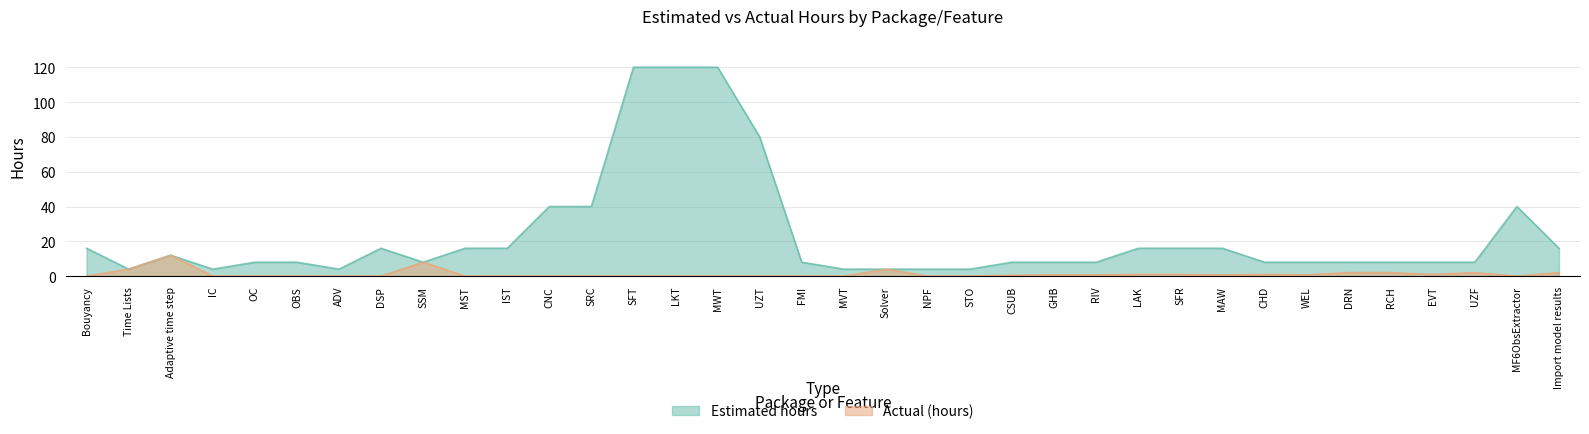

The value of Actual (hours) at SSM is 2.6. True or false?

False